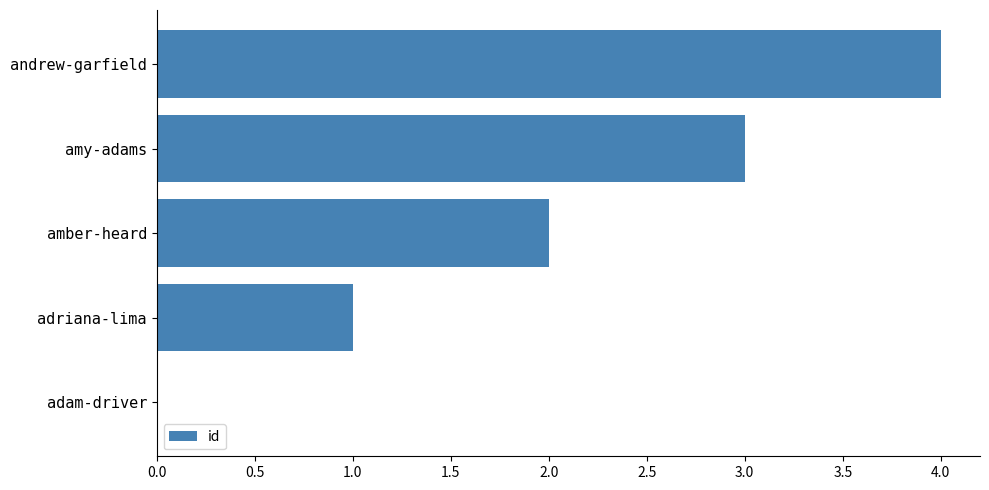

What is the sum of all values?

10